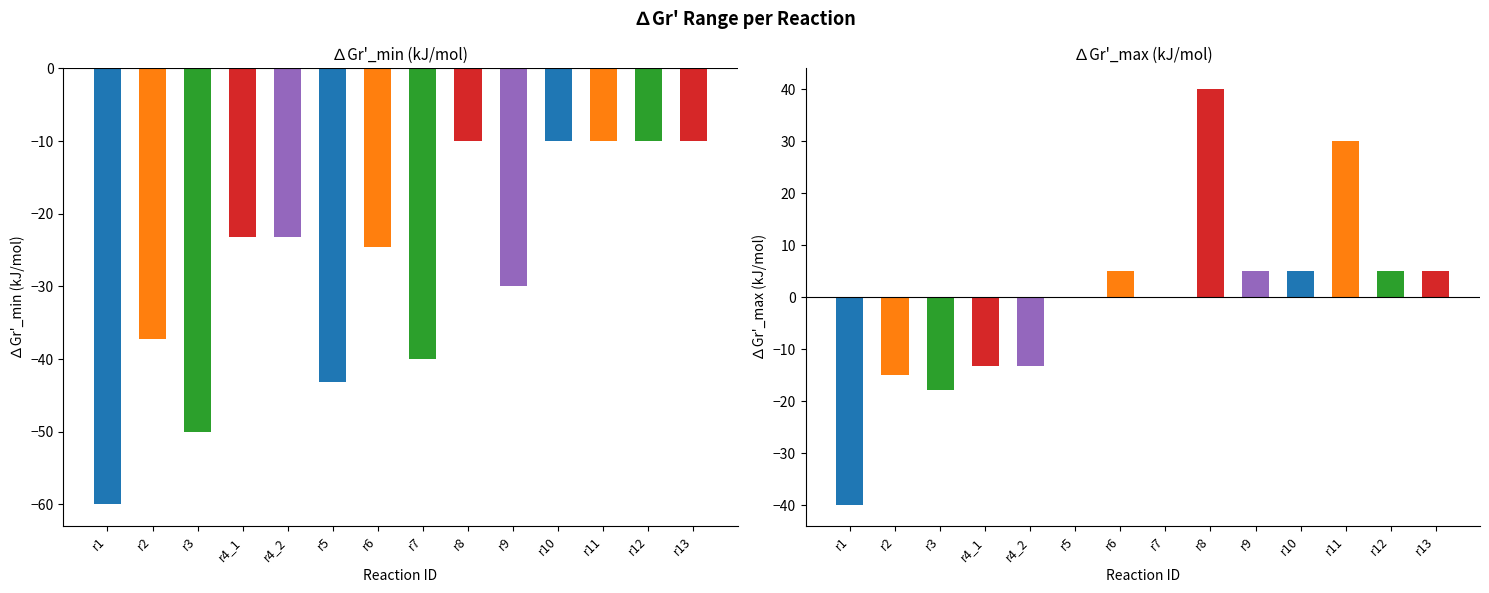

The ∆Gr'_max (kJ/mol) series shows -13.2 at r4_2. True or false?

True